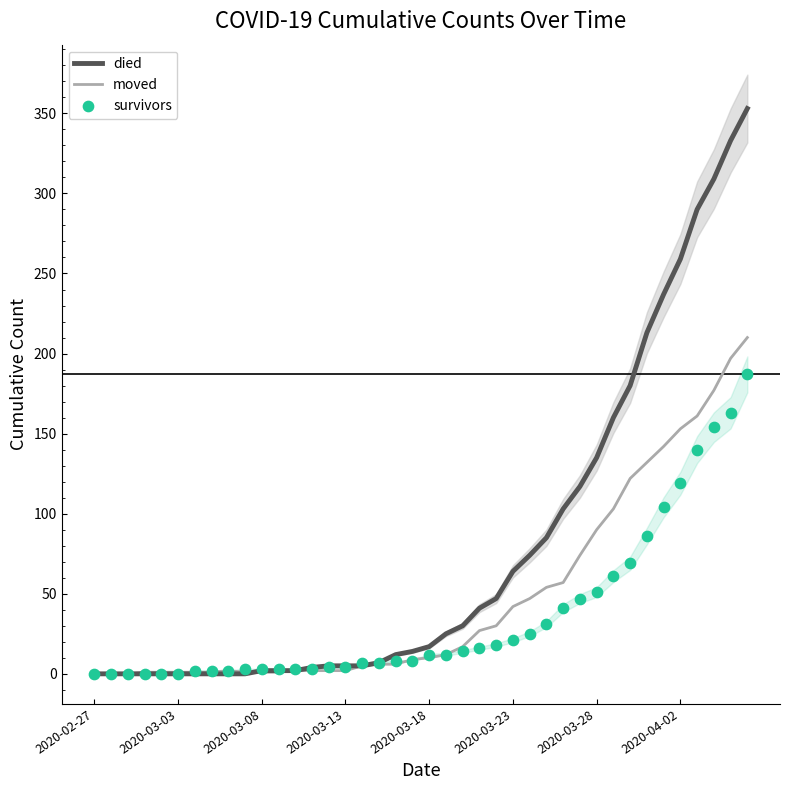

Which series has the widest spread of Y values?

died